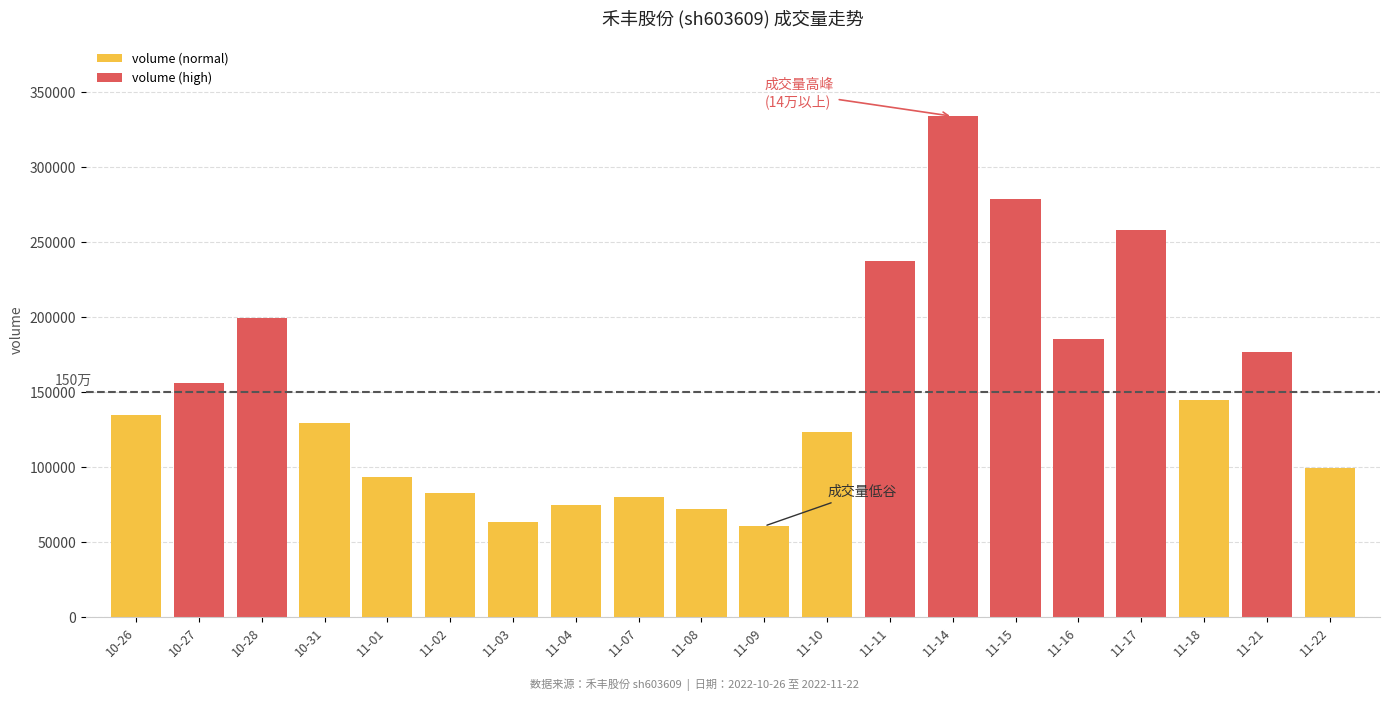

What is the difference between the maximum and minimum values in the volume (normal) series?

83879